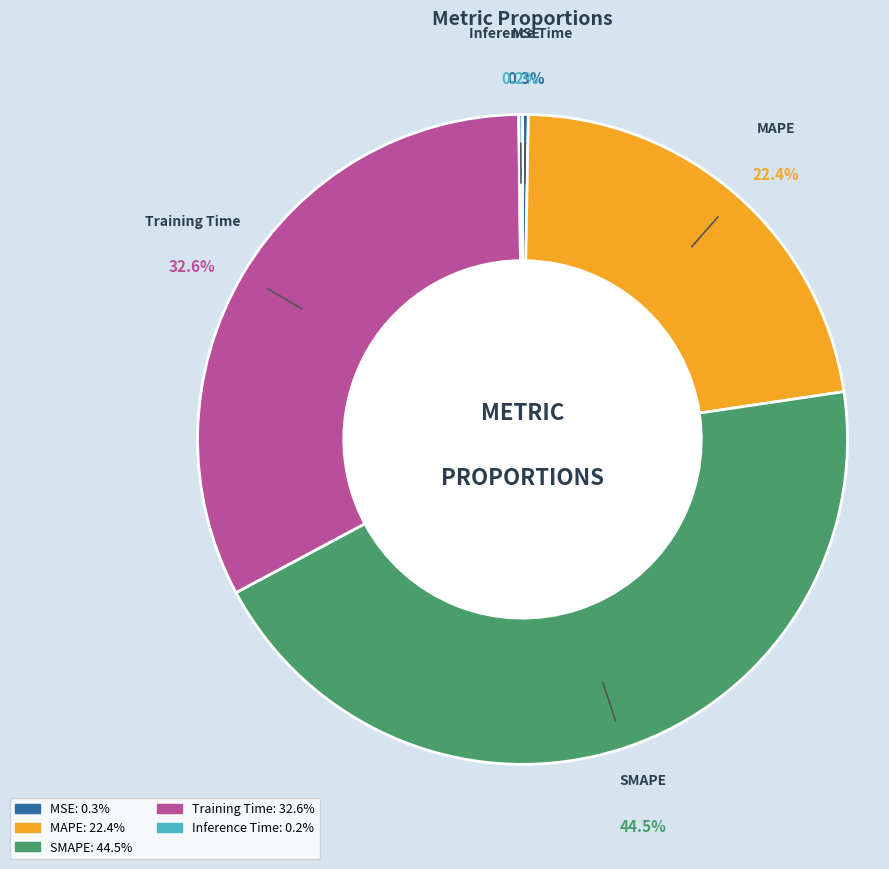

To the nearest percent, what is the difference between the largest and smallest slice percentages?

44%